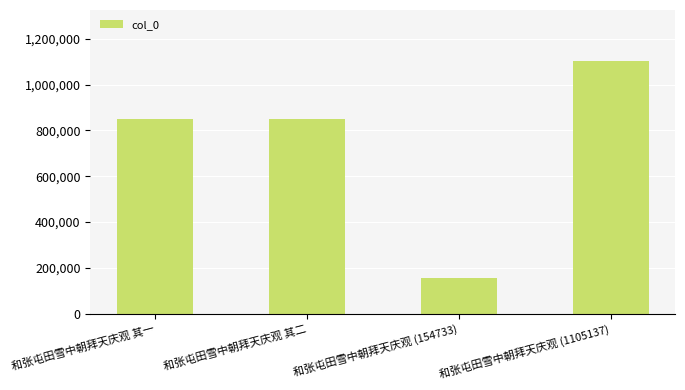

Between 和张屯田雪中朝拜天庆观 其二 and 和张屯田雪中朝拜天庆观 (154733), which is larger?

和张屯田雪中朝拜天庆观 其二